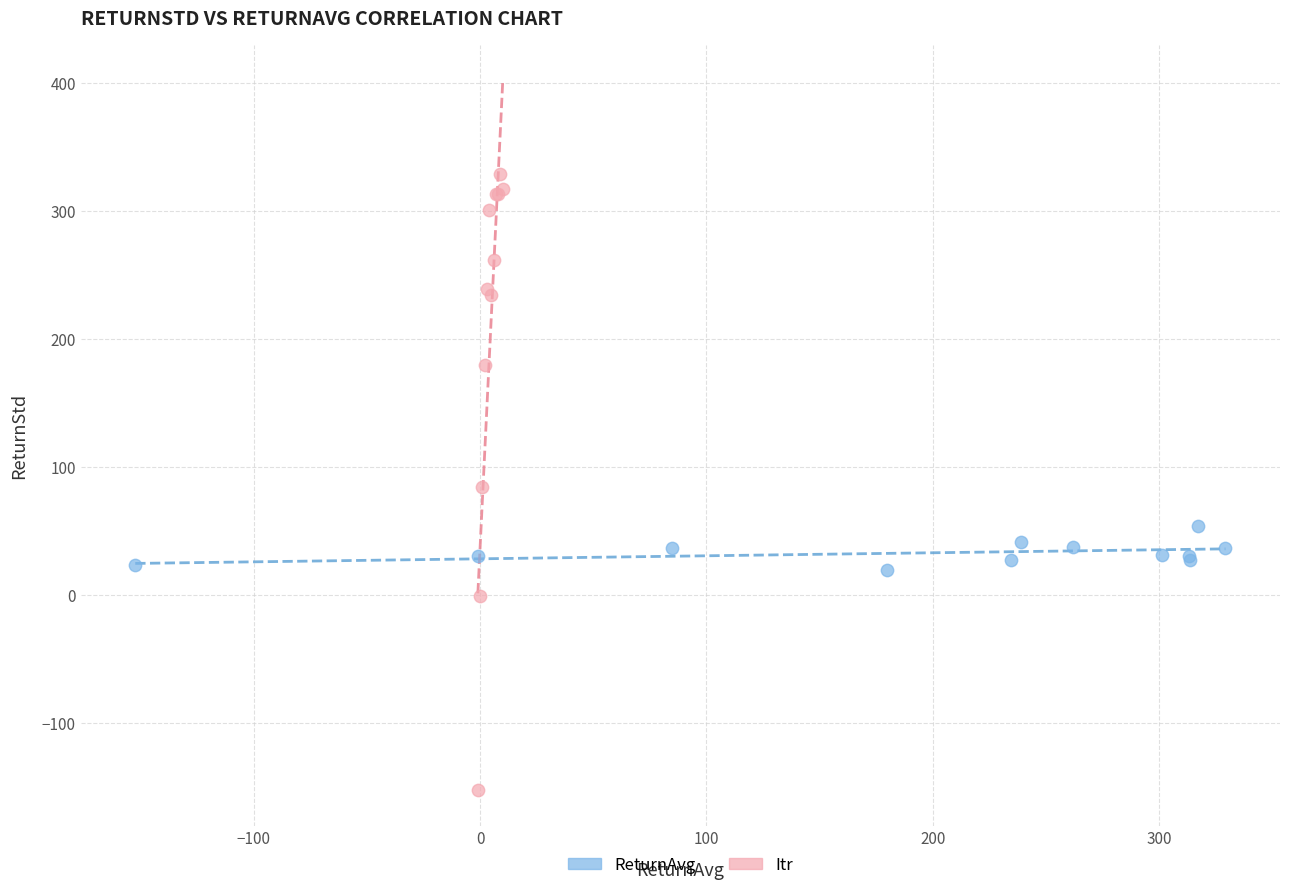

Which series has the widest spread of Y values?

Itr